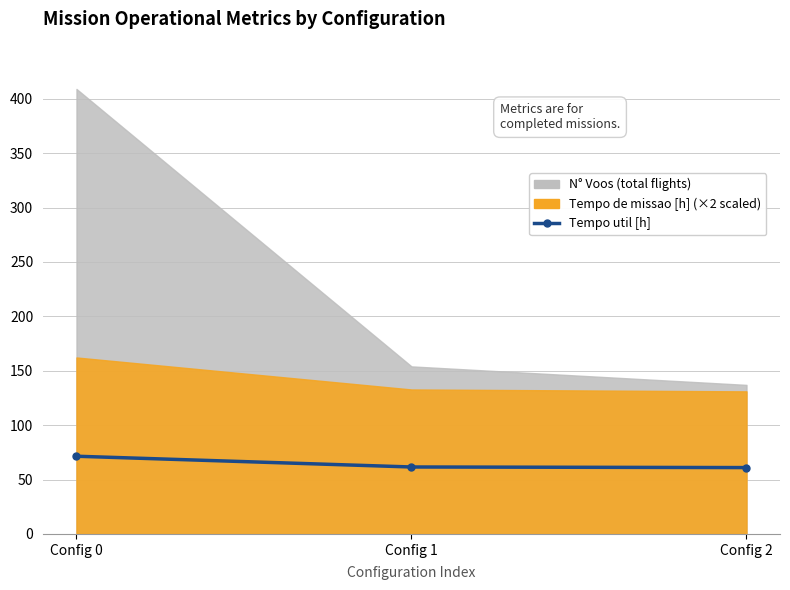

What is the value of the 2nd point from the left?

61.5